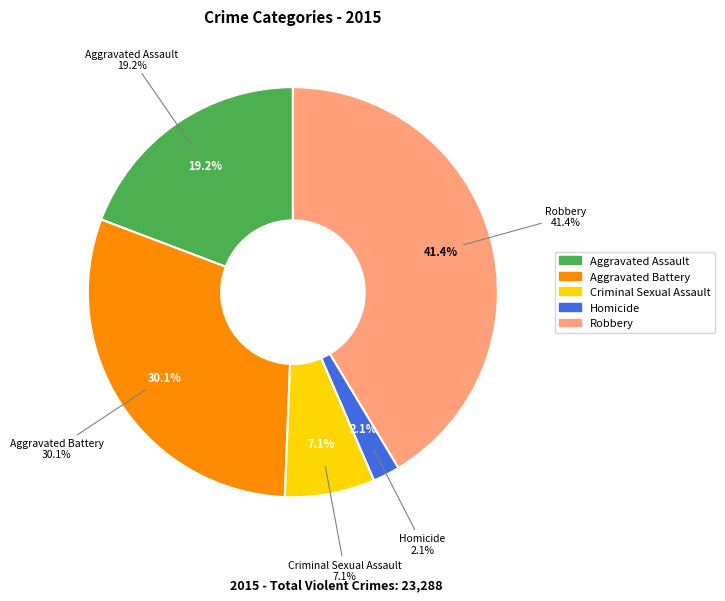

What portion of the pie excludes Aggravated Assault?

80.8%